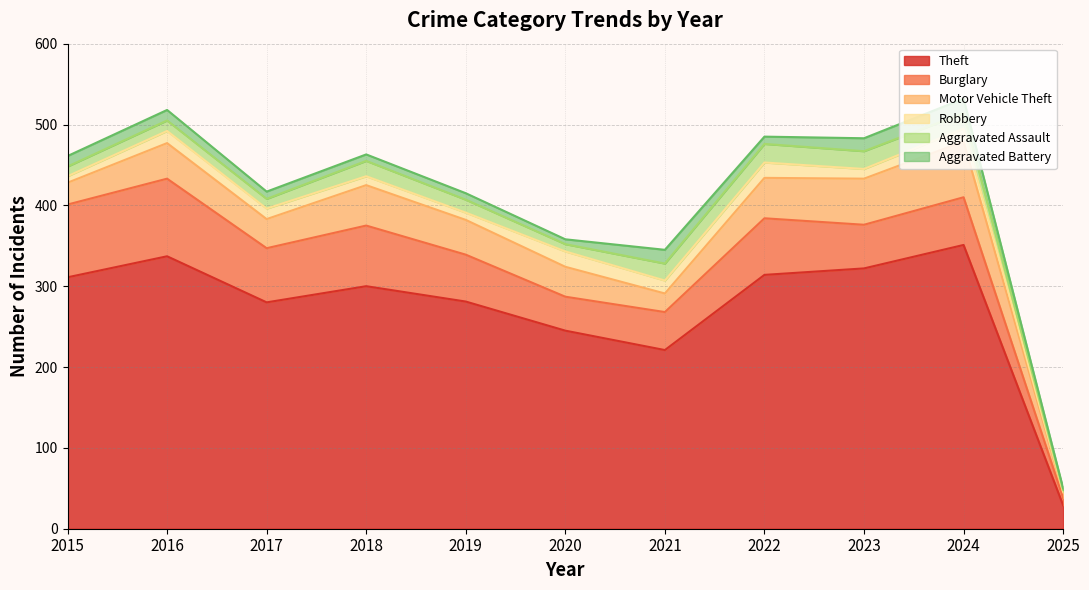

What is the total value across all series at 2015?

461